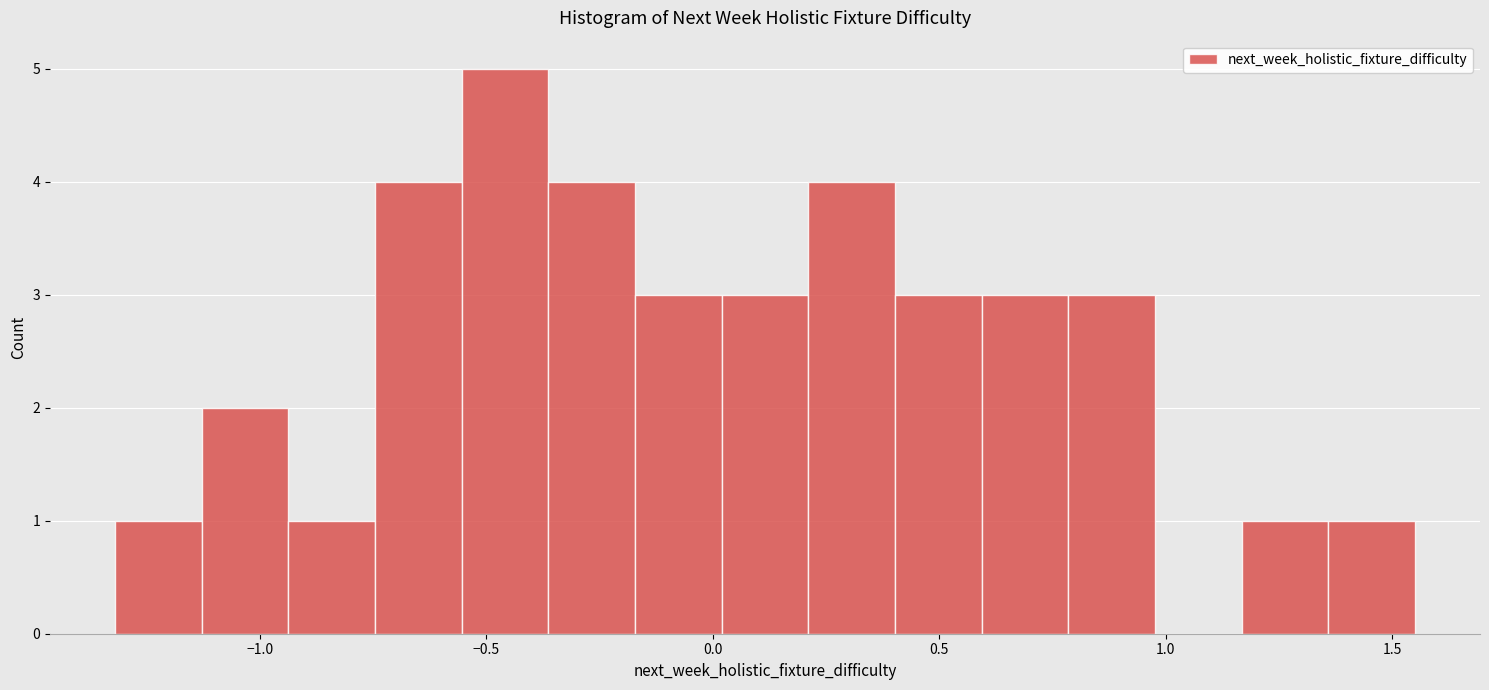

Read against the x-axis, roughly where is the centre of the tallest bar?

-0.45